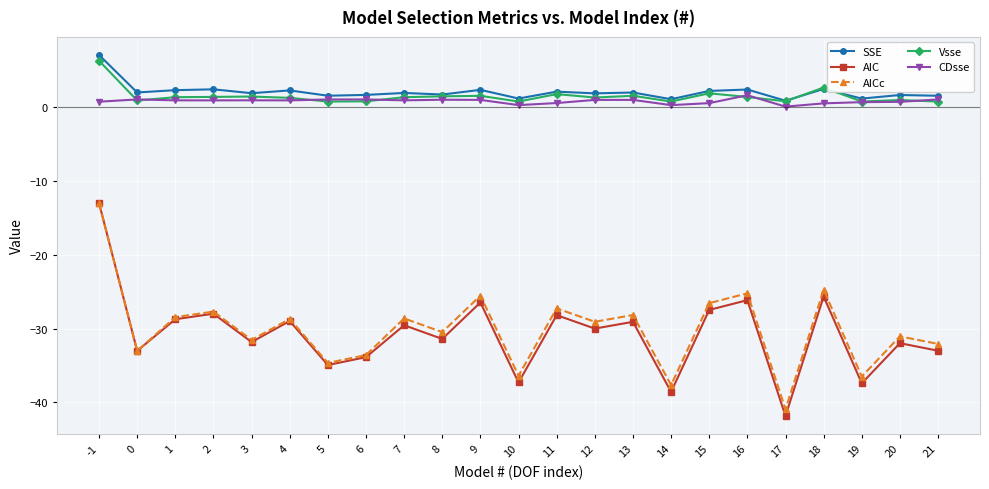

Which series has the widest spread of values?

AIC